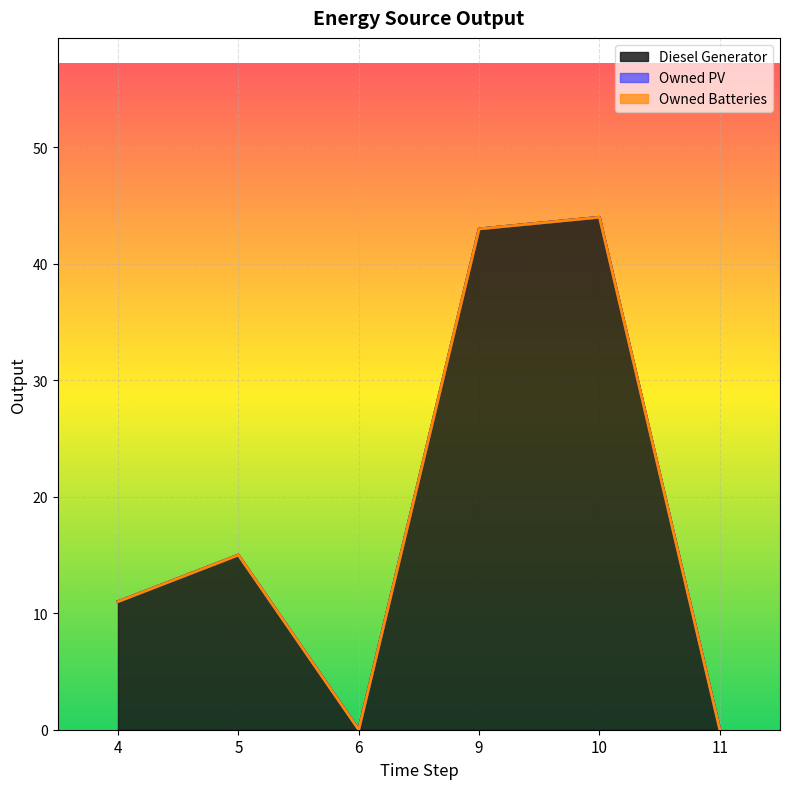

What is the difference between the maximum and minimum values in the Diesel Generator series?

44